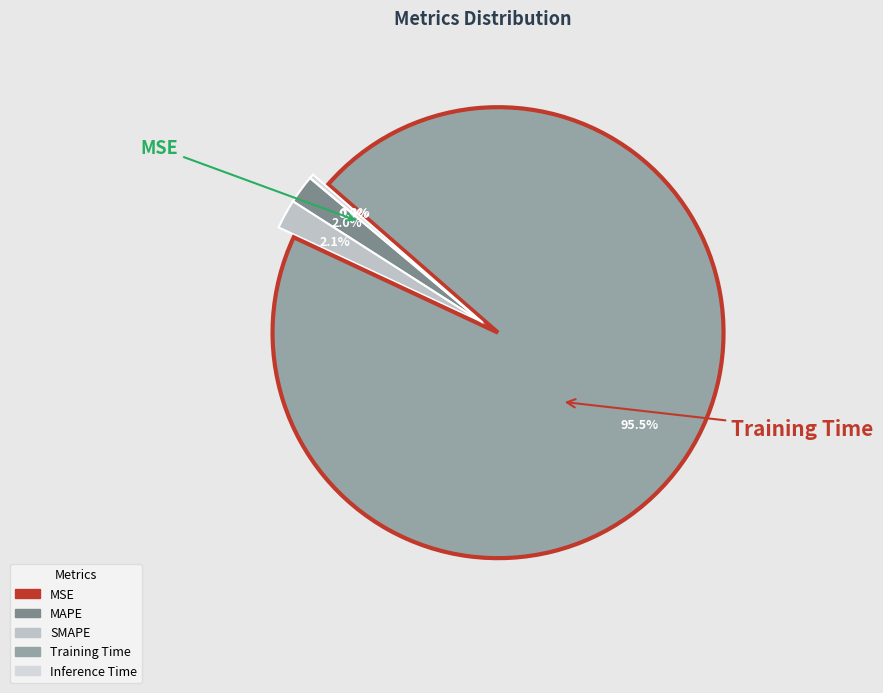

Is it true that Training Time is 96% of the pie?

True